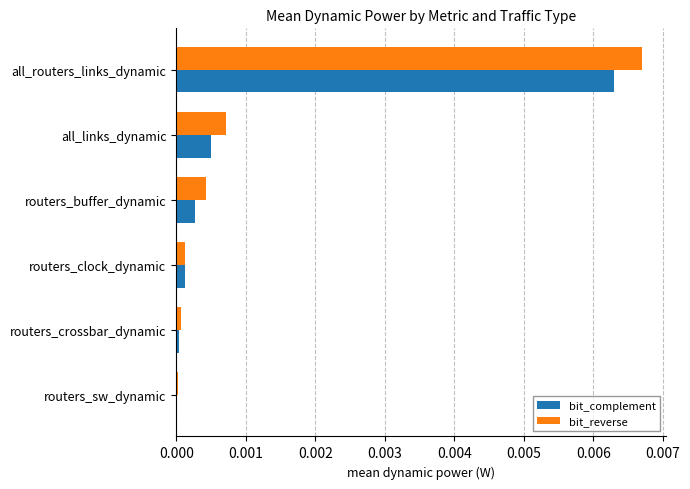

Is the value of bit_complement at all_routers_links_dynamic greater than the value of bit_reverse at routers_clock_dynamic?

Yes